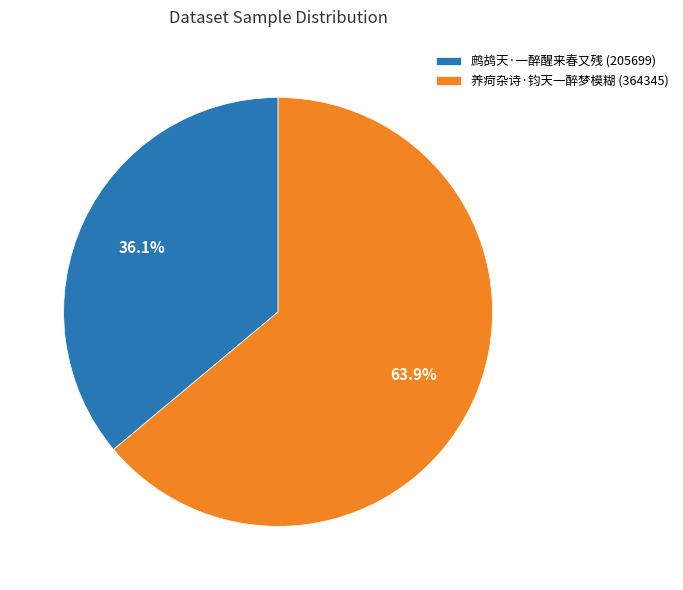

What is the largest slice in the pie chart?

养疴杂诗·钧天一醉梦模糊